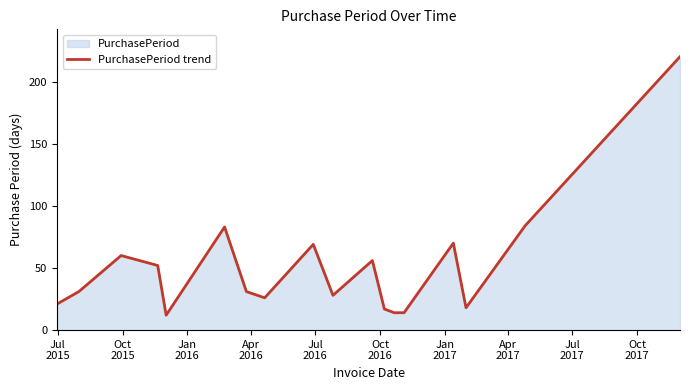

What is the smallest value displayed?

12